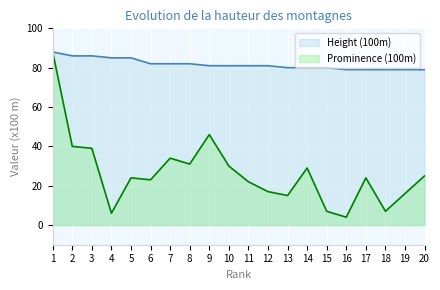

What are all the series names shown in the legend?

Height (100m), Prominence (100m)